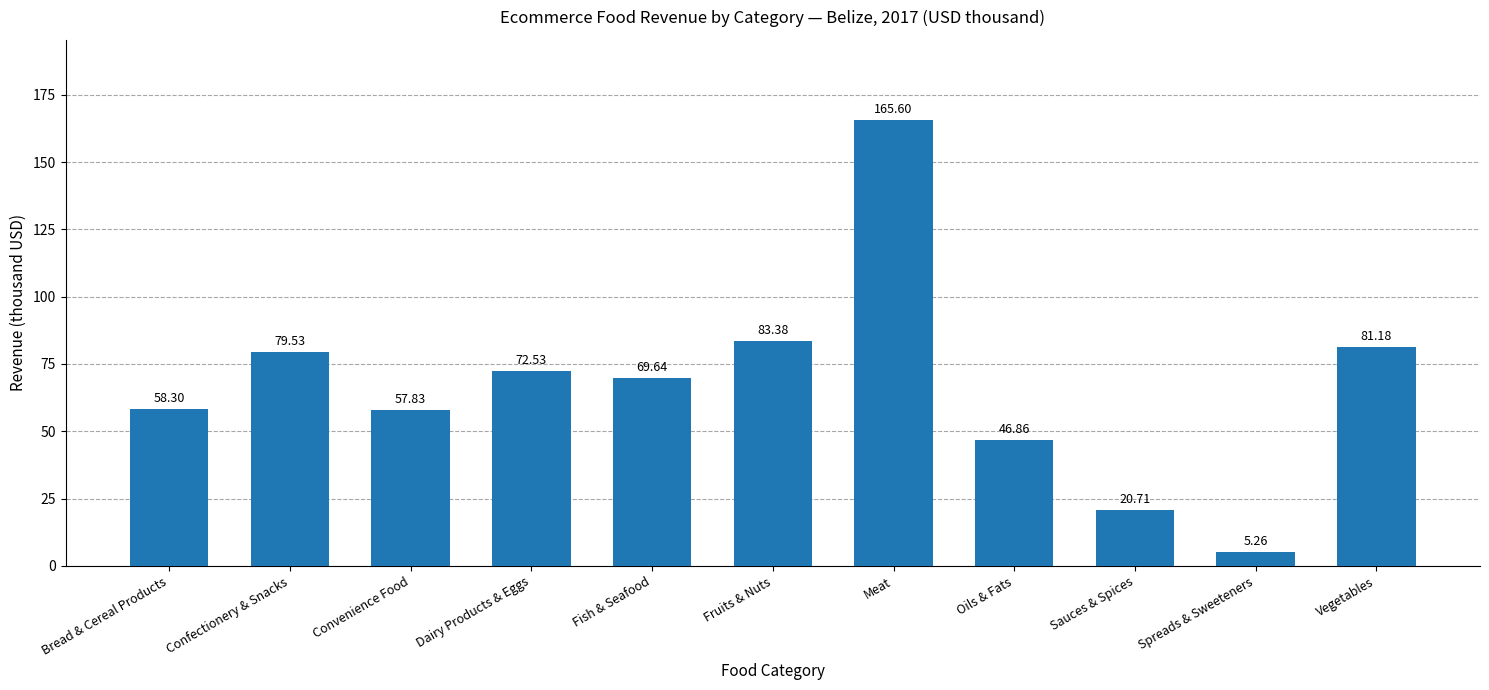

List the labels in order of value, smallest first.

Spreads & Sweeteners, Sauces & Spices, Oils & Fats, Convenience Food, Bread & Cereal Products, Fish & Seafood, Dairy Products & Eggs, Confectionery & Snacks, Vegetables, Fruits & Nuts, Meat